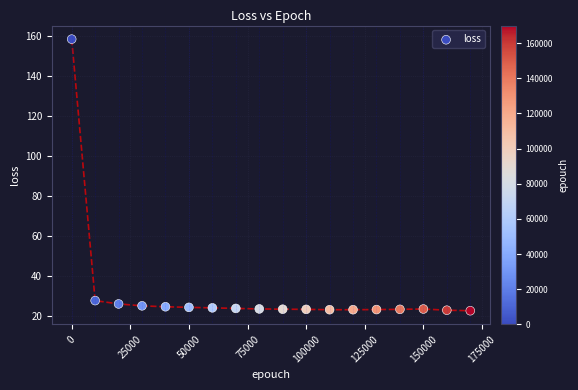

What is the range of Y values (max minus min)?

135.8